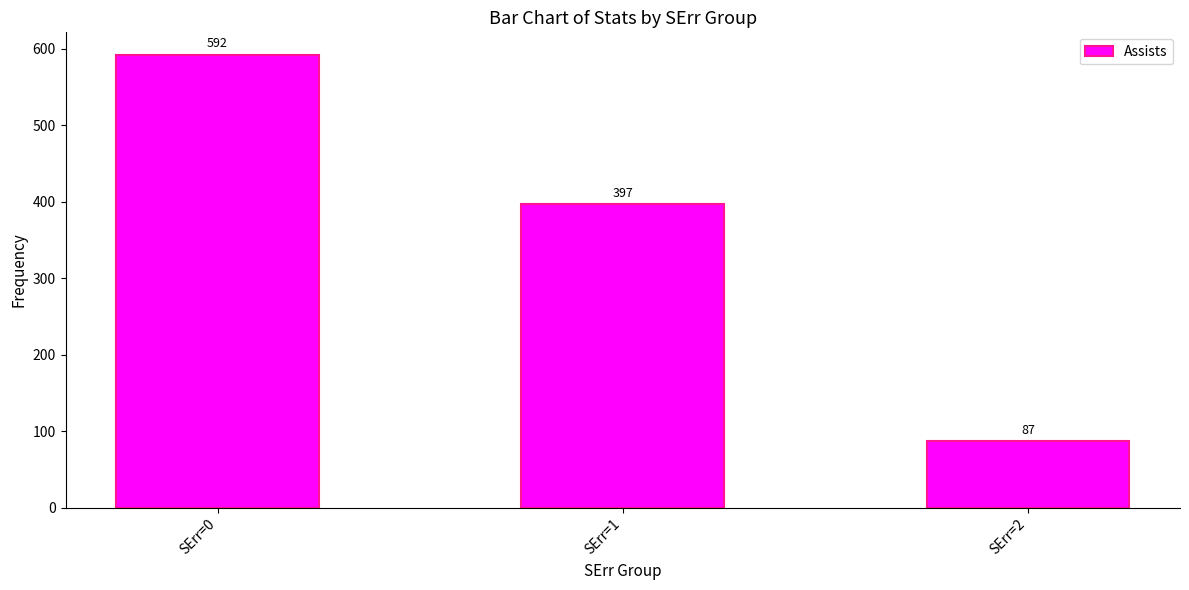

Does the chart contain any negative values?

No